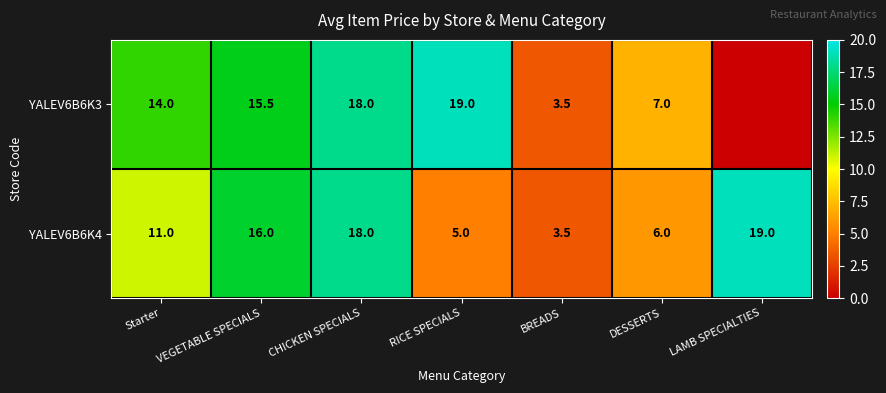

Which label corresponds to the smallest value in the chart?

LAMB SPECIALTIES